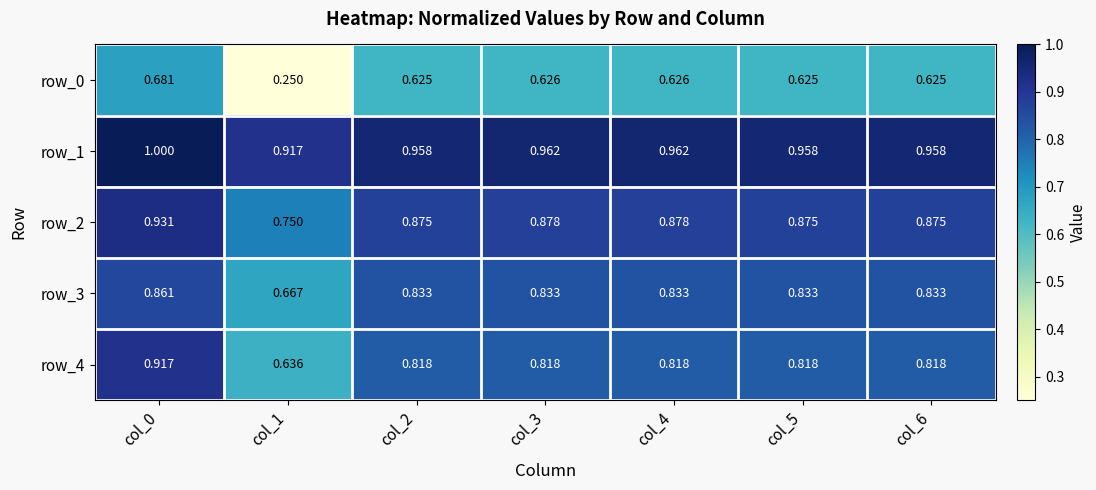

Count the number of categories in the chart.

7